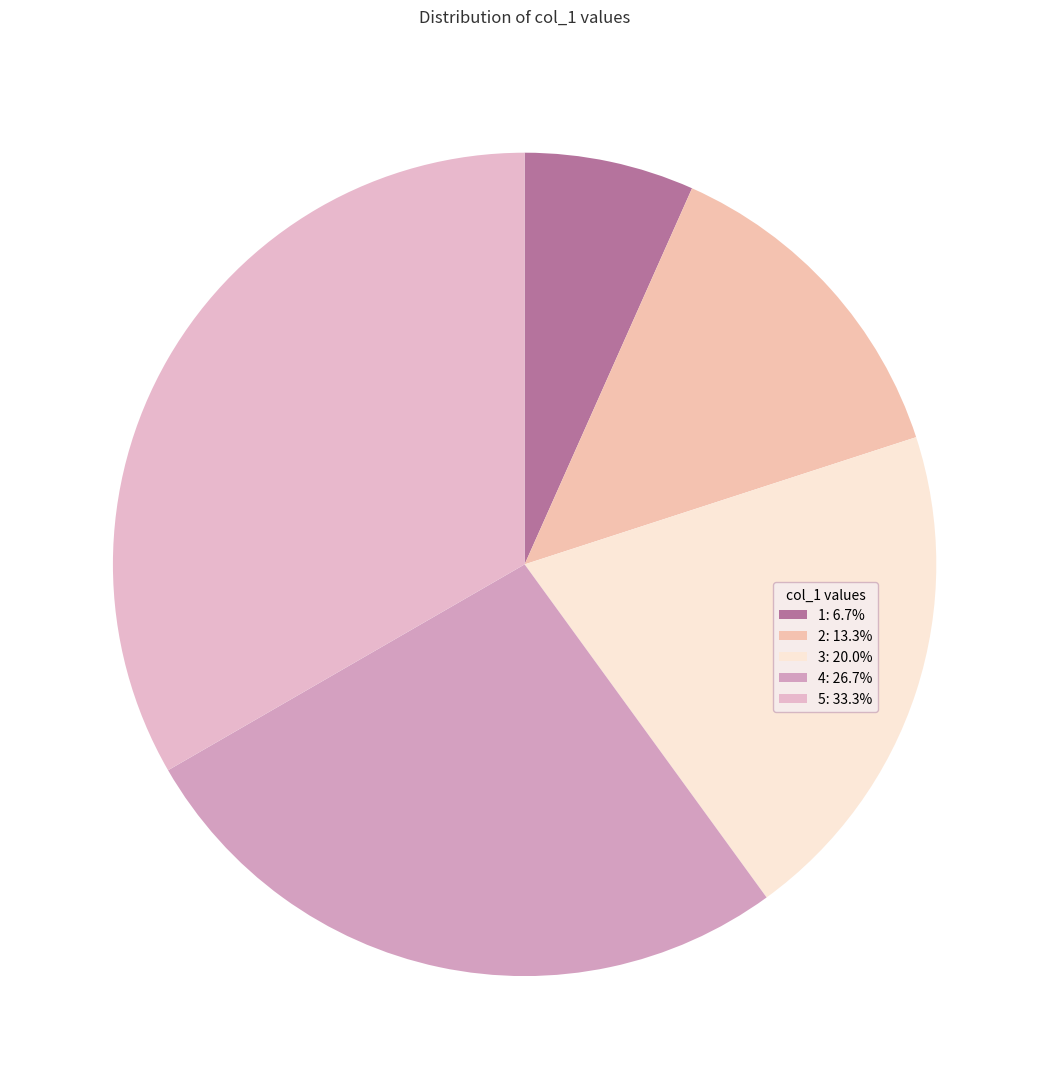

How many slices are in this pie chart?

5